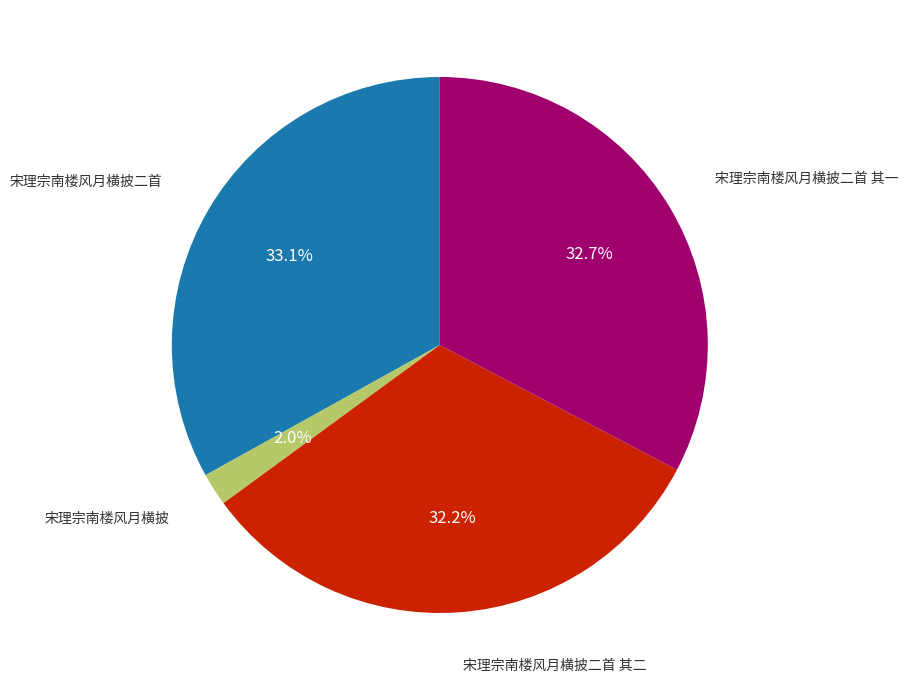

To the nearest percent, what is the average slice percentage?

25%